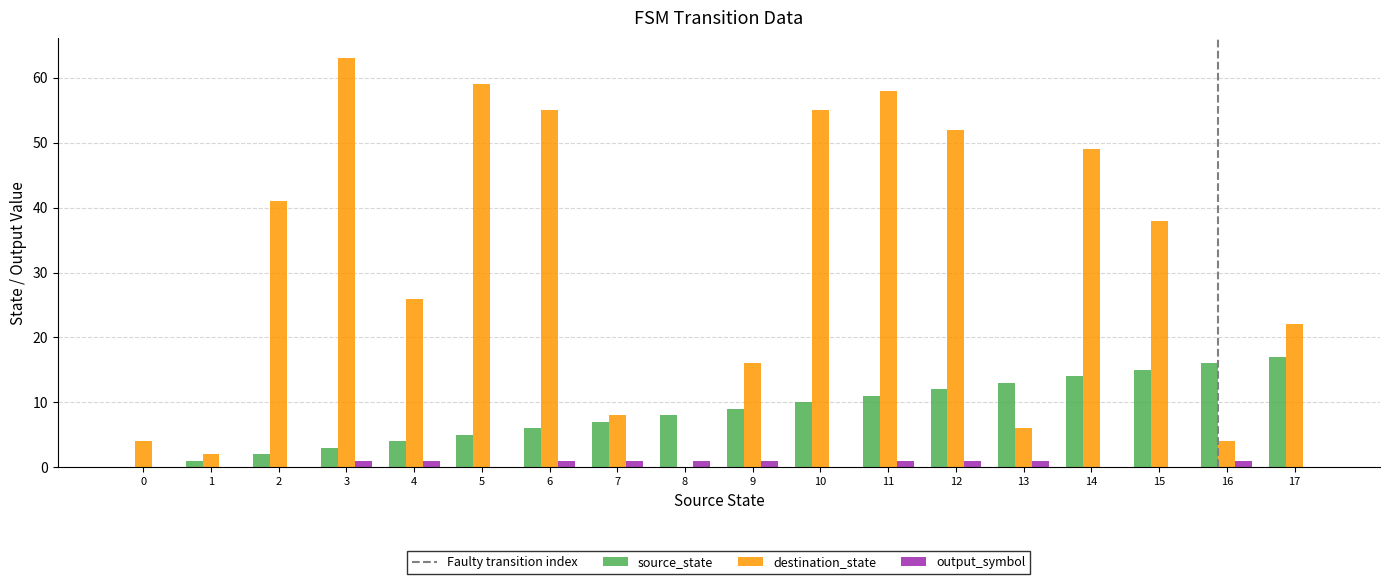

Between 15 and 17, which series saw the biggest shift?

destination_state